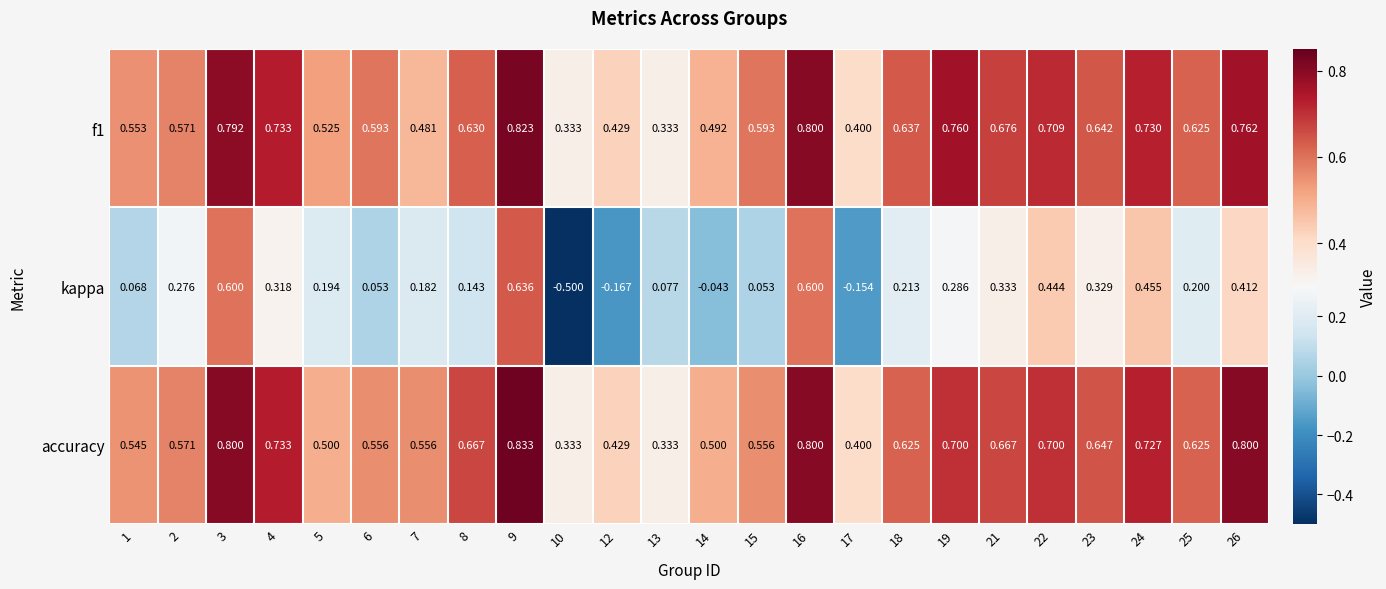

Which series has the widest spread of values?

kappa